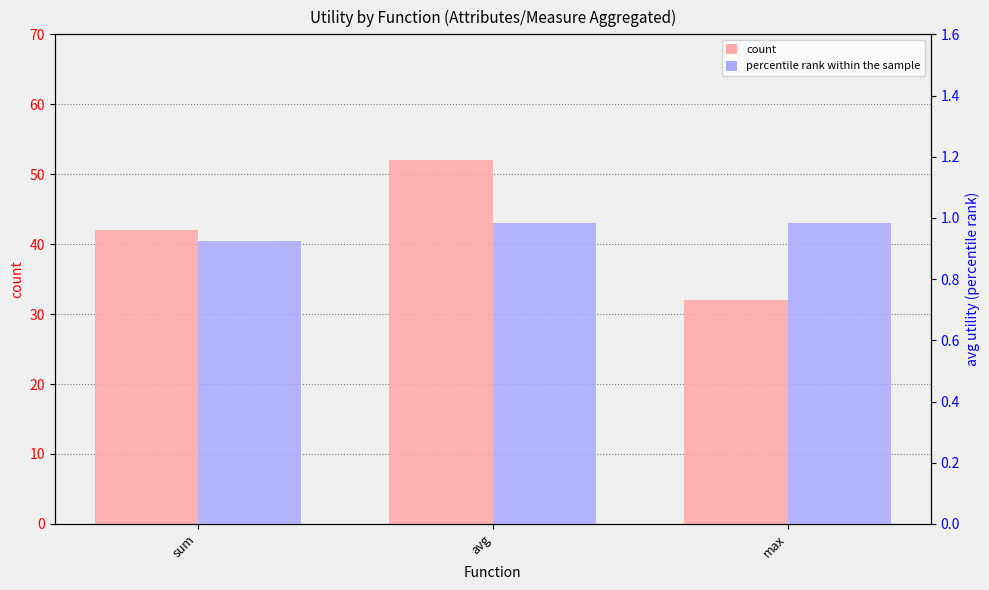

How many categories are shown in the chart?

3